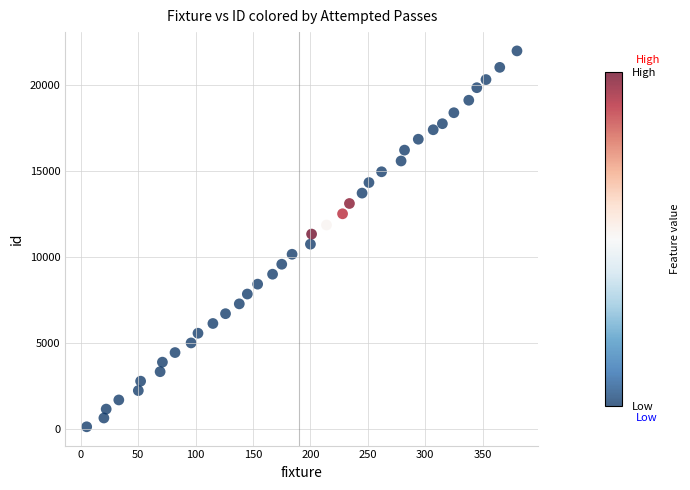

What is the range of X values (max minus min)?

375